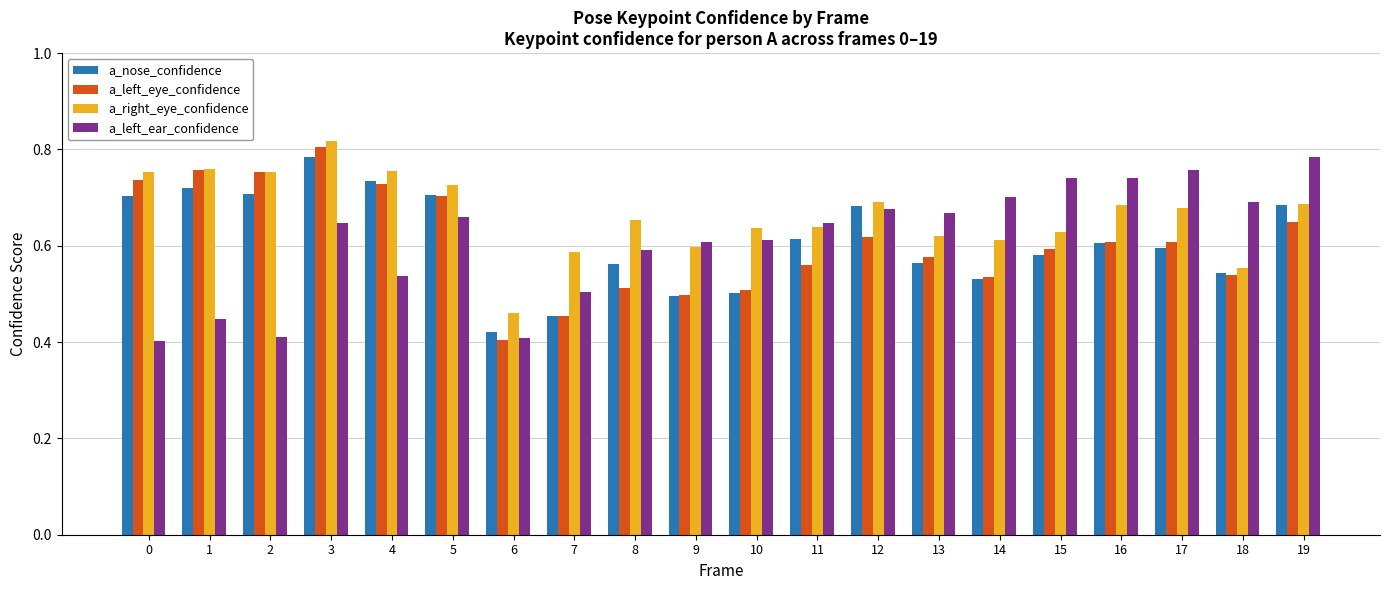

Which series has the largest total across all categories?

a_right_eye_confidence